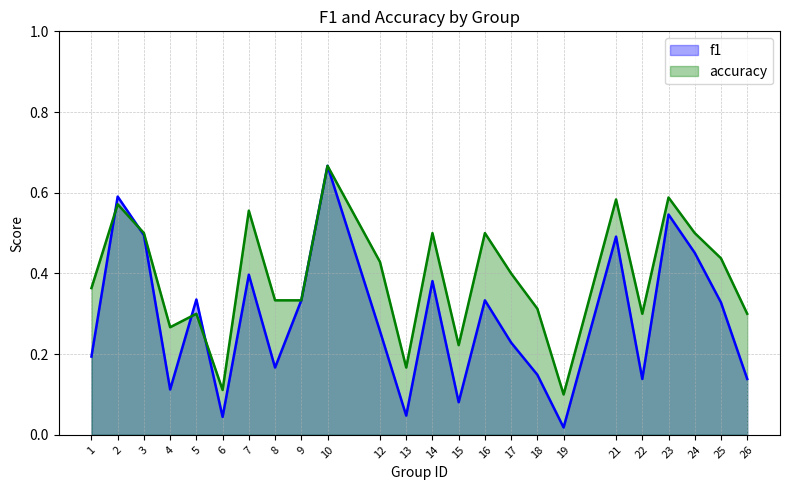

True or false: f1 and accuracy intersect in this chart.

True